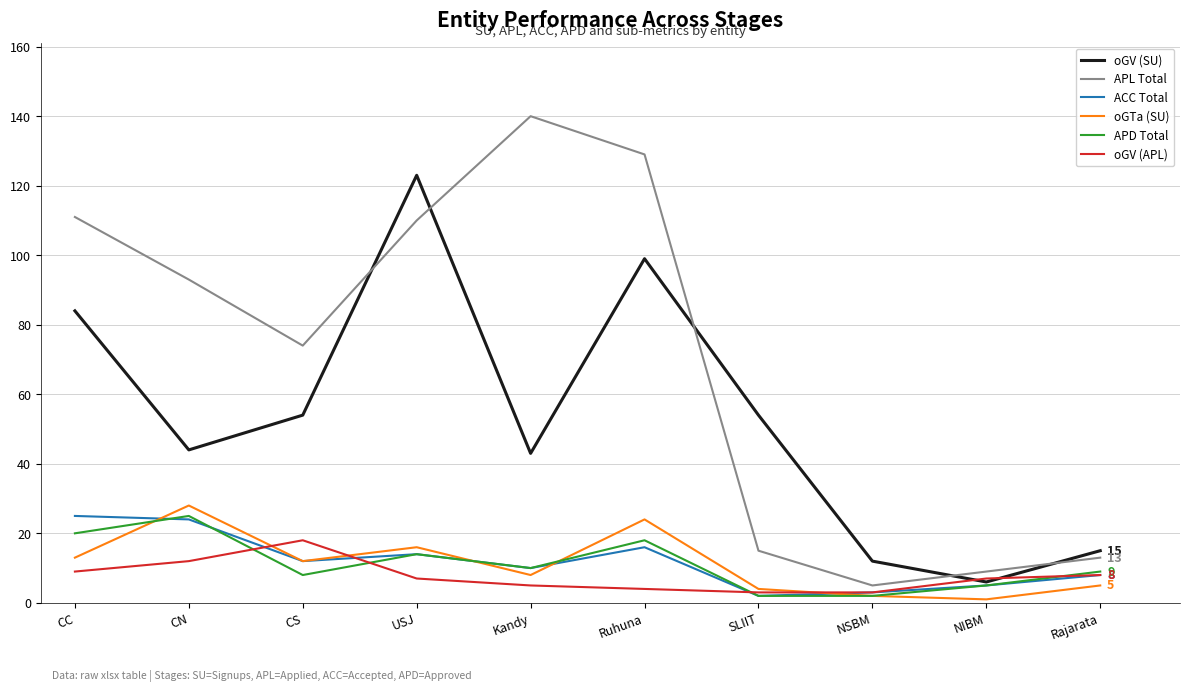

What value does the oGV (APL) series have at Rajarata, to the nearest 10?

10